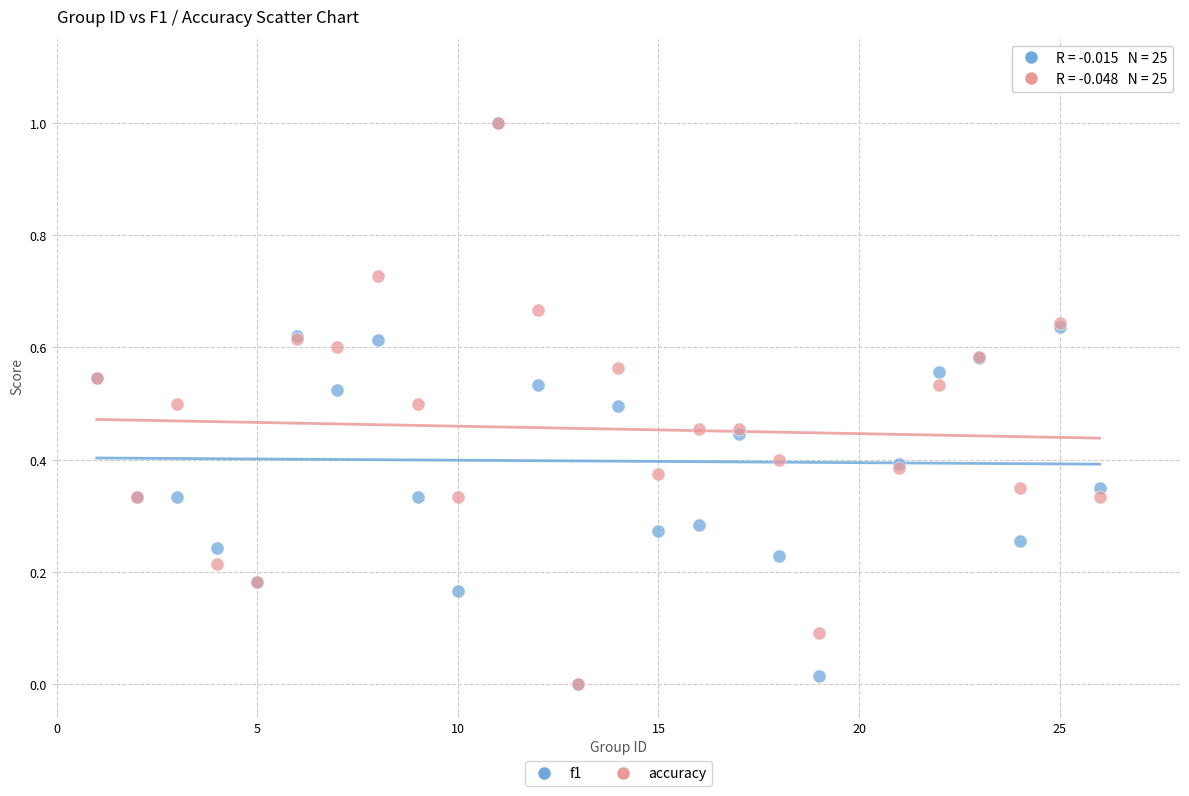

What are all the series names shown in the legend?

f1, accuracy